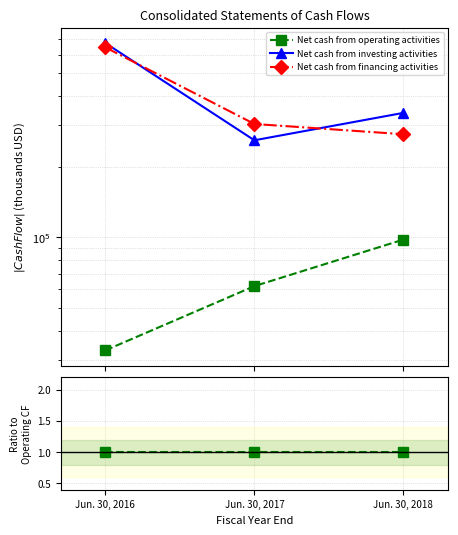

Which series has the largest total across all categories?

Net cash from investing activities